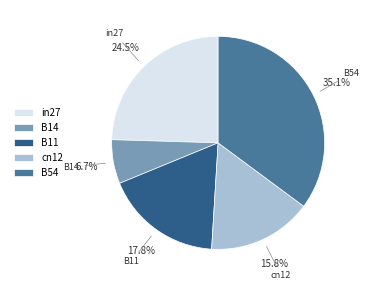

What is the largest slice in the pie chart?

B54